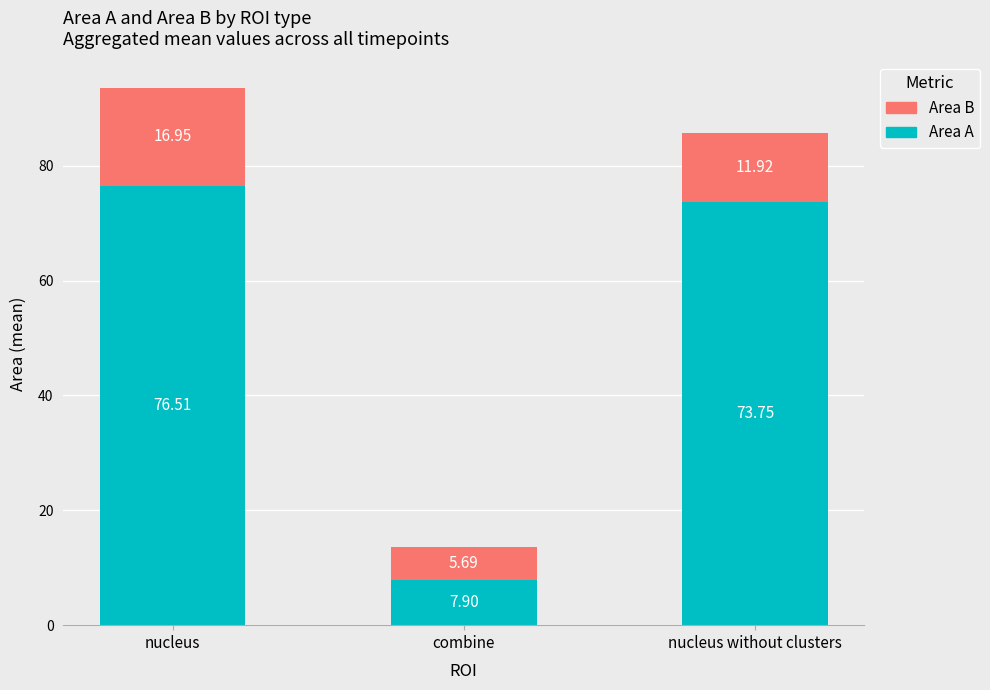

Rank the categories by Area A value from highest to lowest.

nucleus, nucleus without clusters, combine